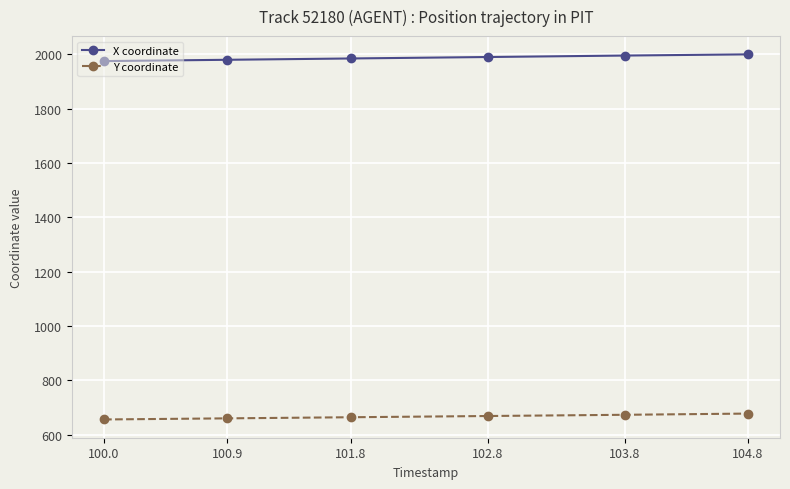

Is this an area chart (filled region under the line)?

No